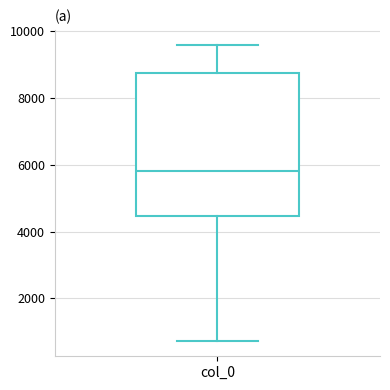

Read this box plot against the y-axis: the position of the median line, the range covered by the box, and the ends of both whiskers. The values are not printed on the chart, so give them approximately, as read against the axis.

median 5800, box 4400 to 8800, whiskers 800 to 9600